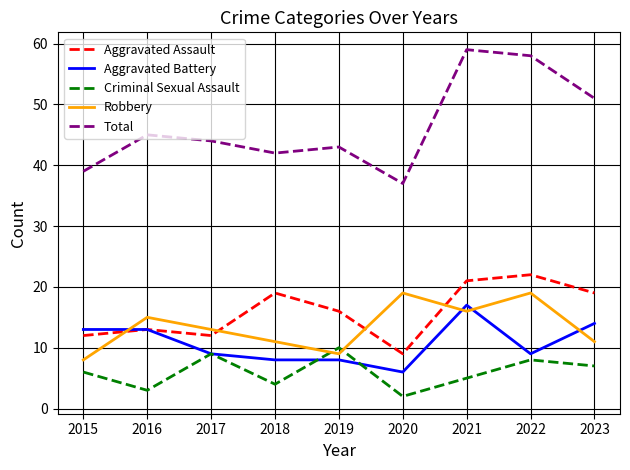

The Total series shows 39 at 2015. True or false?

True